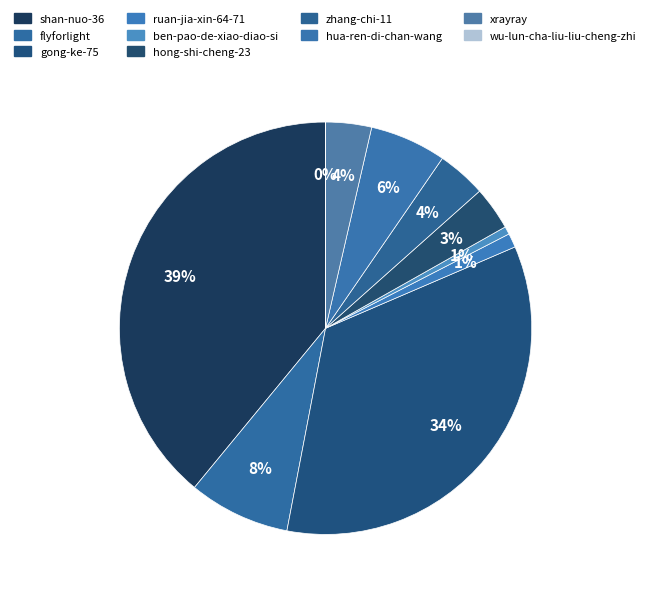

What is the change in value from gong-ke-75 to ben-pao-de-xiao-diao-si?

-9227